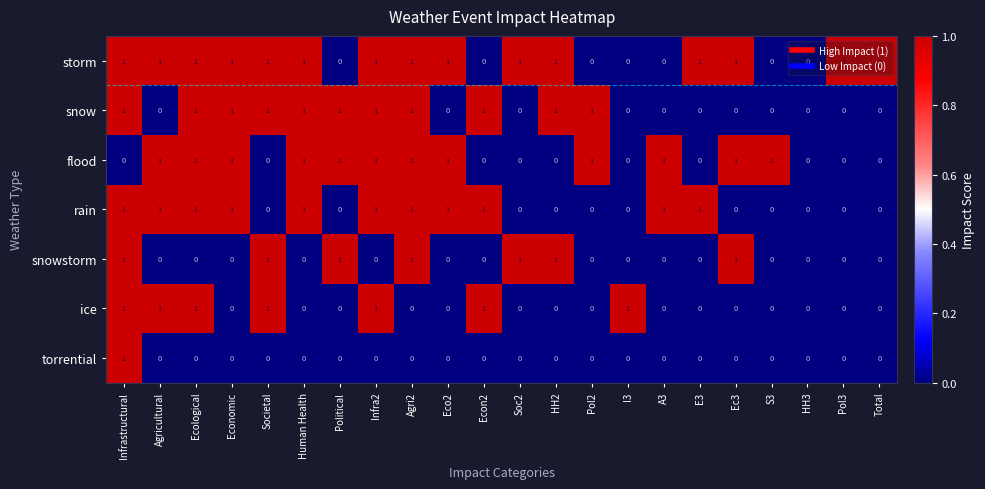

The flood series shows 0 at Pol2. True or false?

False